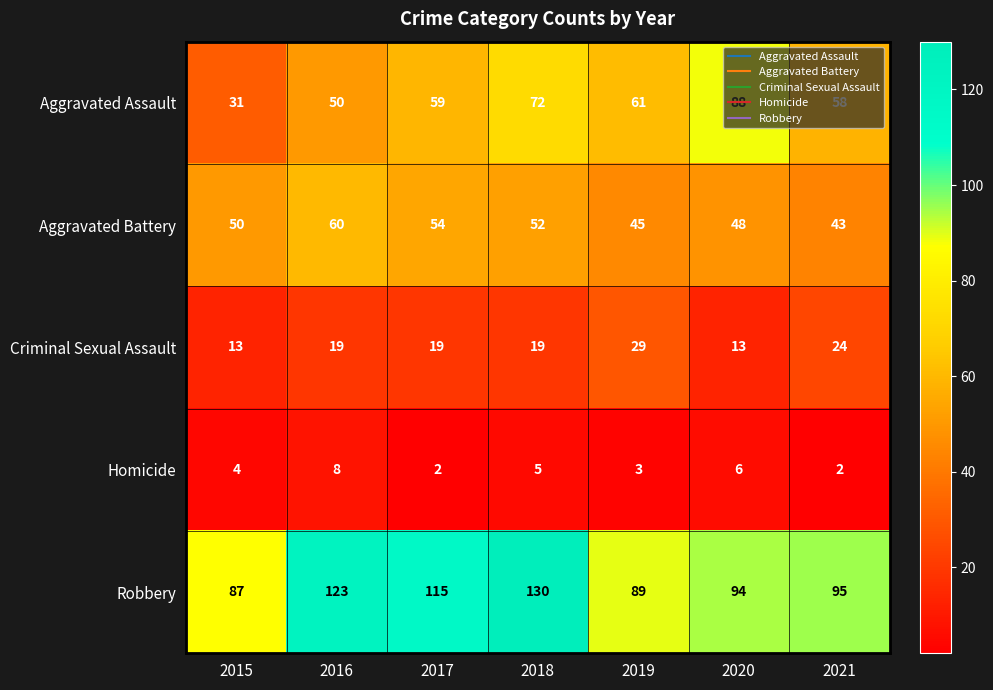

Rank the series by their maximum value, from lowest to highest.

Homicide, Criminal Sexual Assault, Aggravated Battery, Aggravated Assault, Robbery